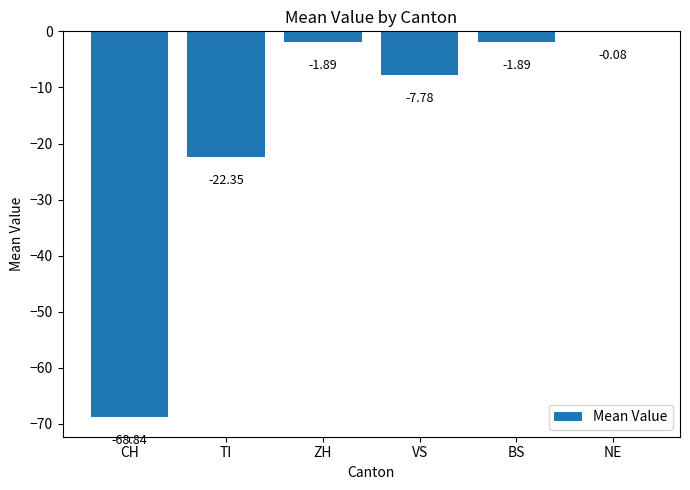

What is the sum of all values?

-102.8